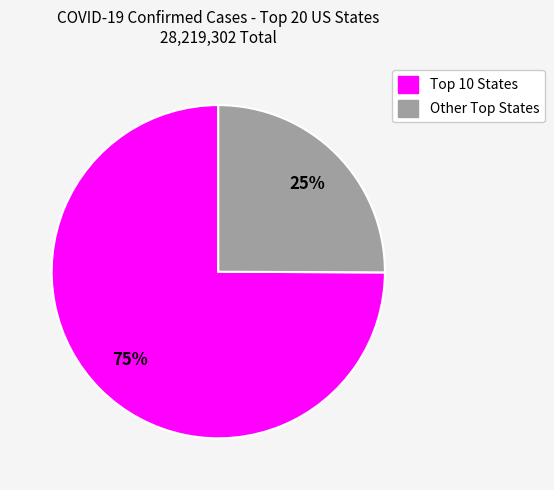

Is there any slice that represents more than half of the pie?

Yes